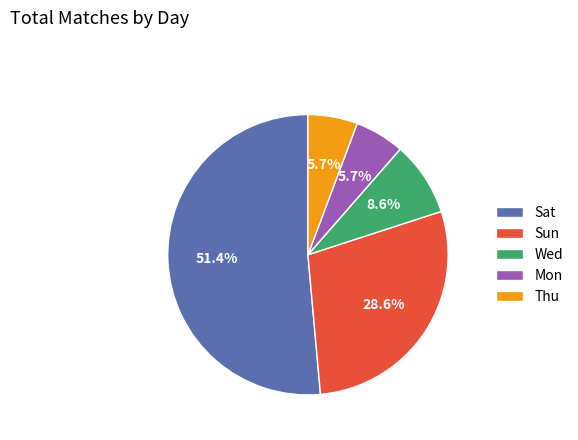

Which has a higher value, Sat or Thu?

Sat